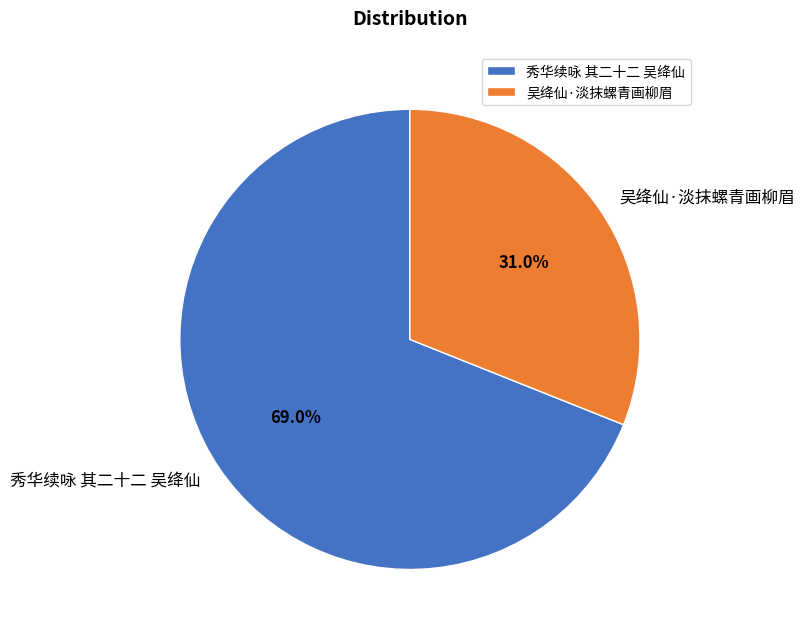

Which category accounts for the majority?

秀华续咏 其二十二 吴绛仙